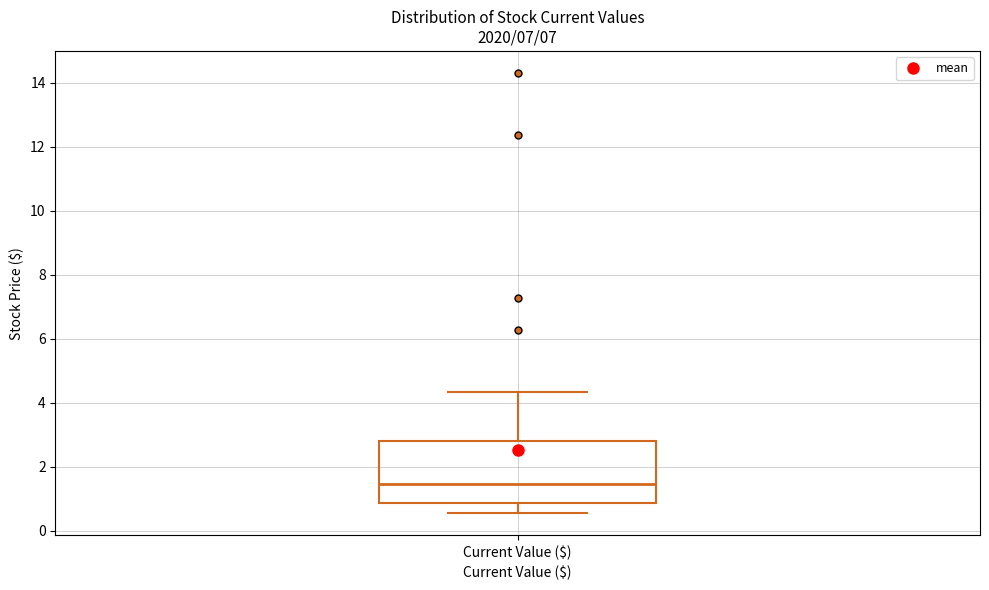

Where is the upper edge of the box for Current Value ($) on the y-axis? The values are not printed on the chart, so give them approximately, as read against the axis.

2.8